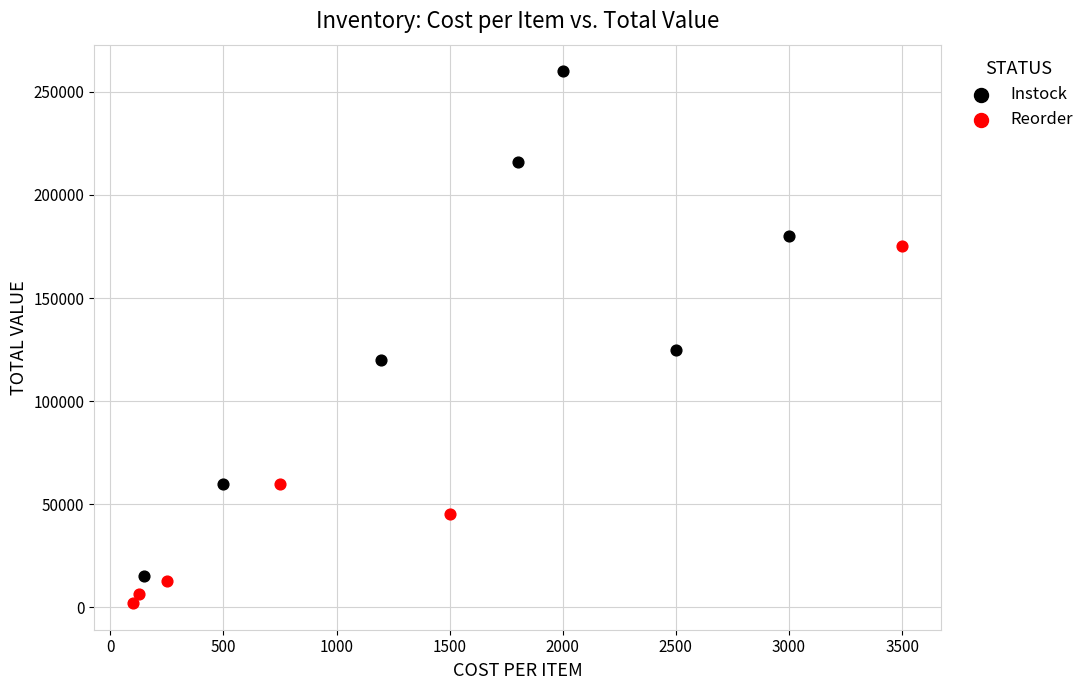

Which series reaches the maximum Y coordinate?

Instock